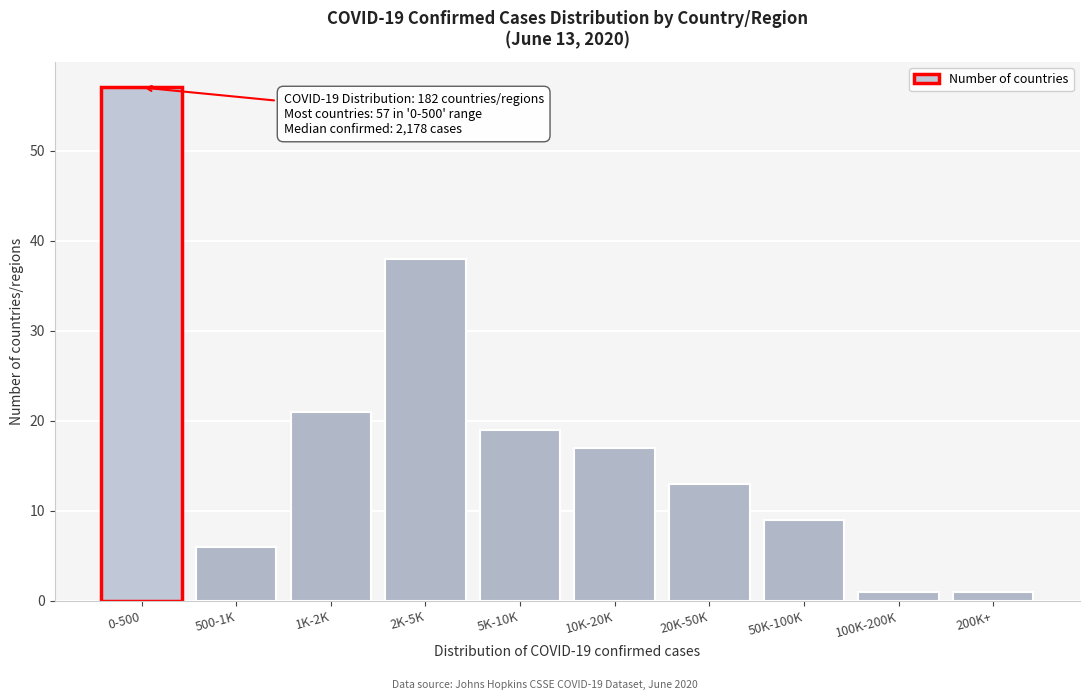

Reading left to right, what are all the values shown in this chart?

0-500=57	500-1K=6	1K-2K=21	2K-5K=38	5K-10K=19	10K-20K=17	20K-50K=13	50K-100K=9	100K-200K=1	200K+=1